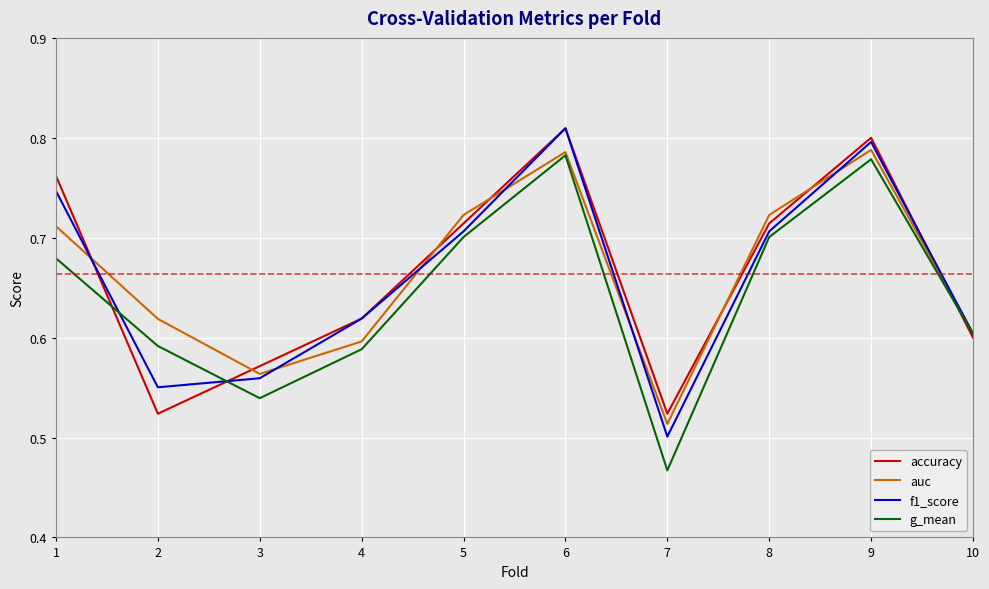

Where is the first local maximum for f1_score?

6